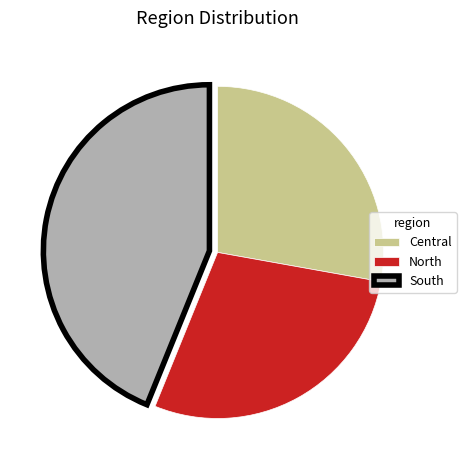

Does South represent more than half of the total?

No